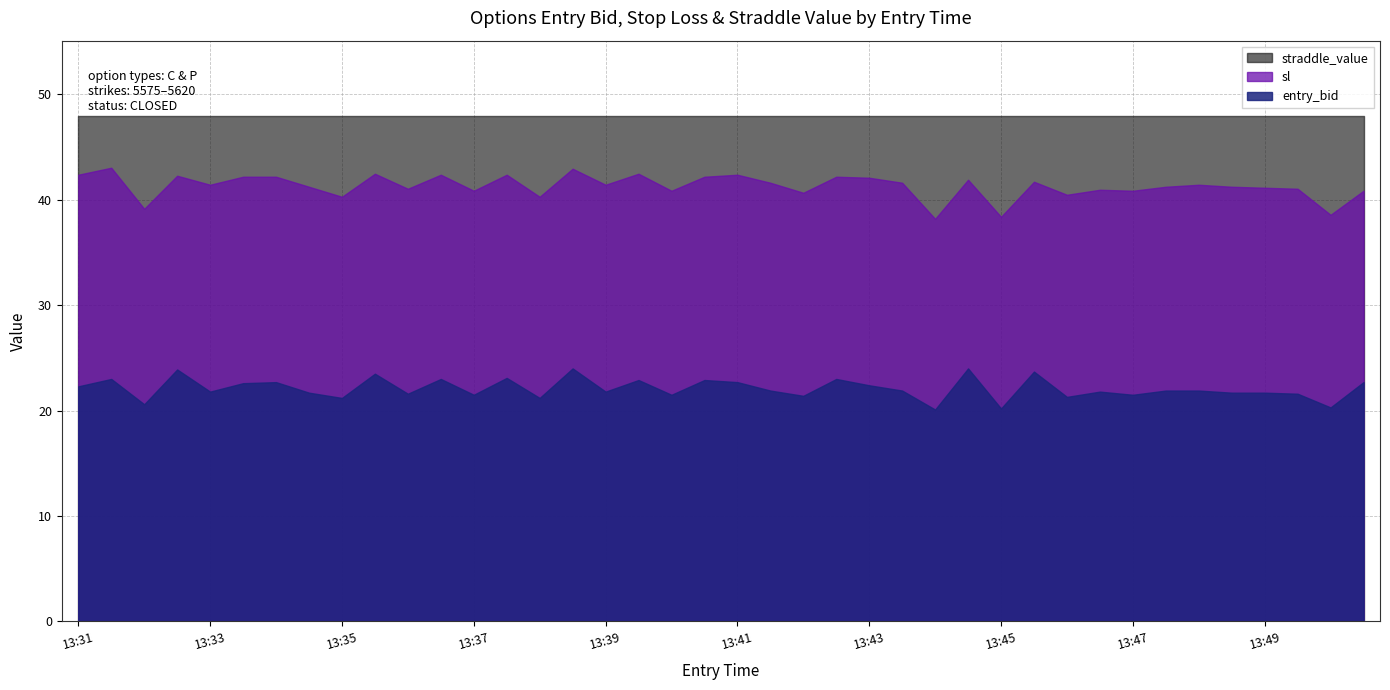

True or false: sl and straddle_value intersect in this chart.

False